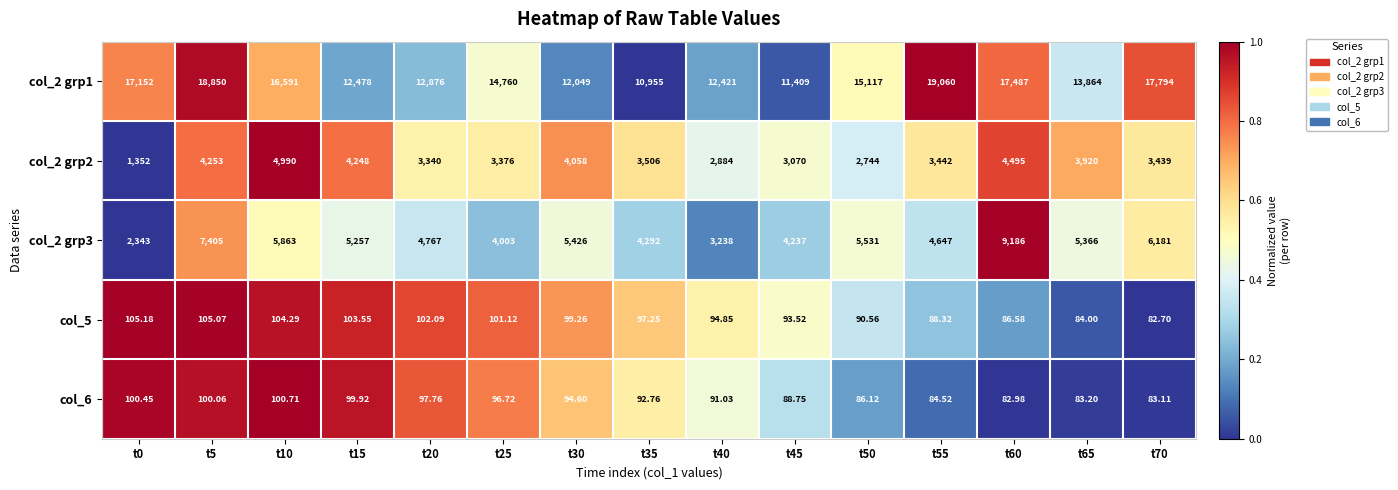

Is the value of col_2 grp2 at t35 greater than the value of col_2 grp1 at t60?

No